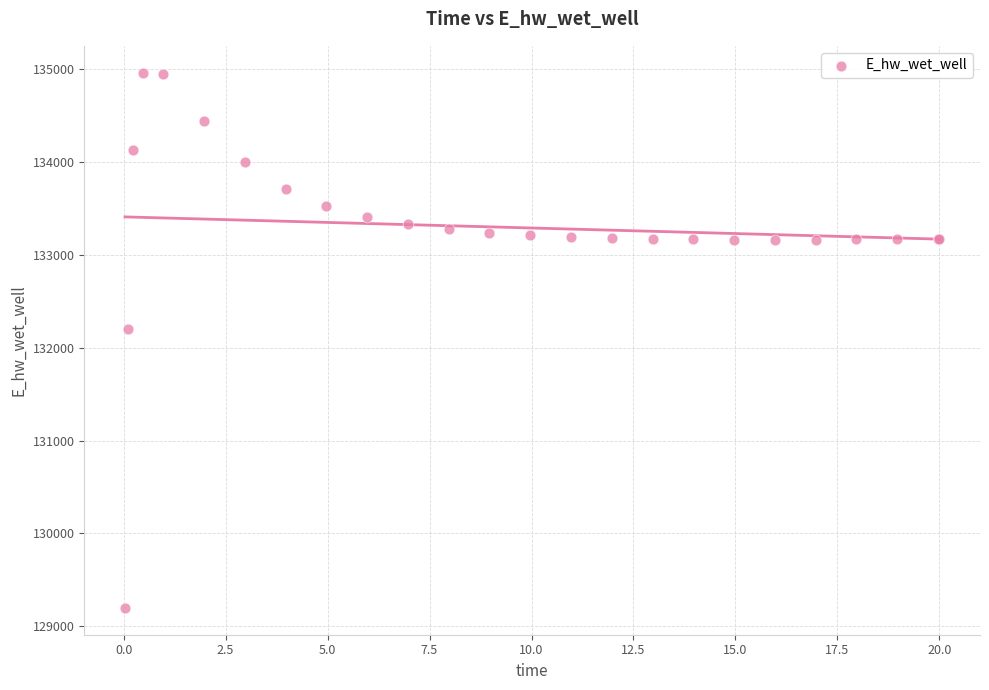

What Y value in the scatter plot is closest to 132080?

132207.0